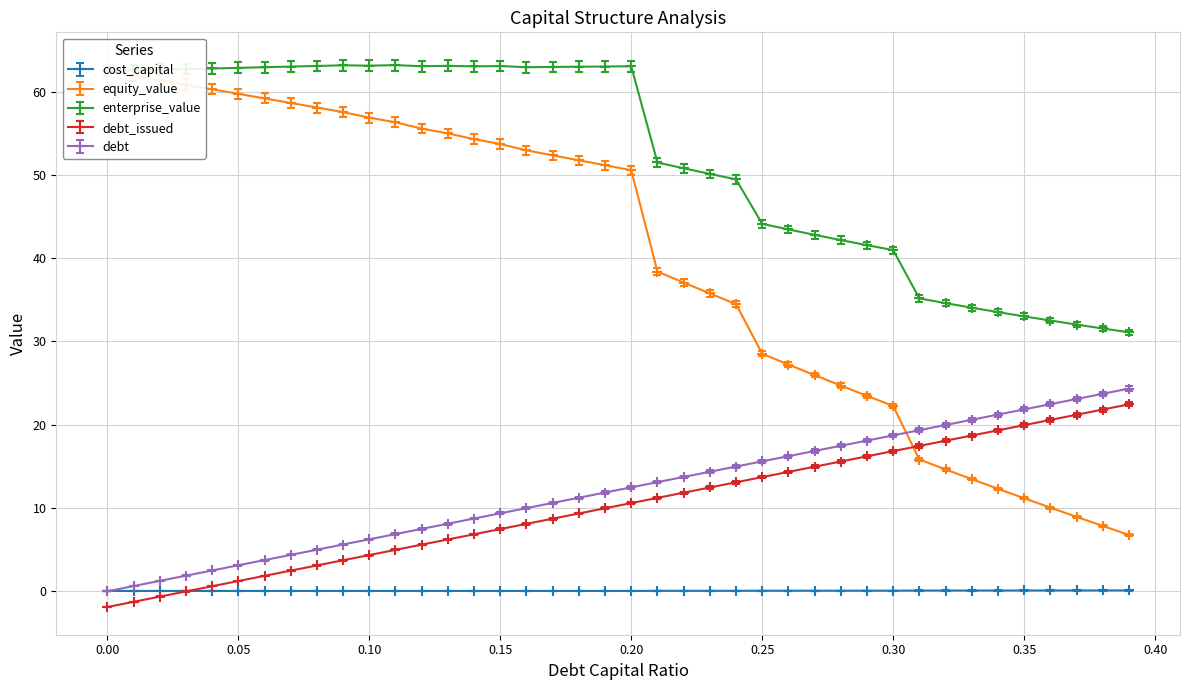

What is the lowest value of the debt_issued series?

-1.9